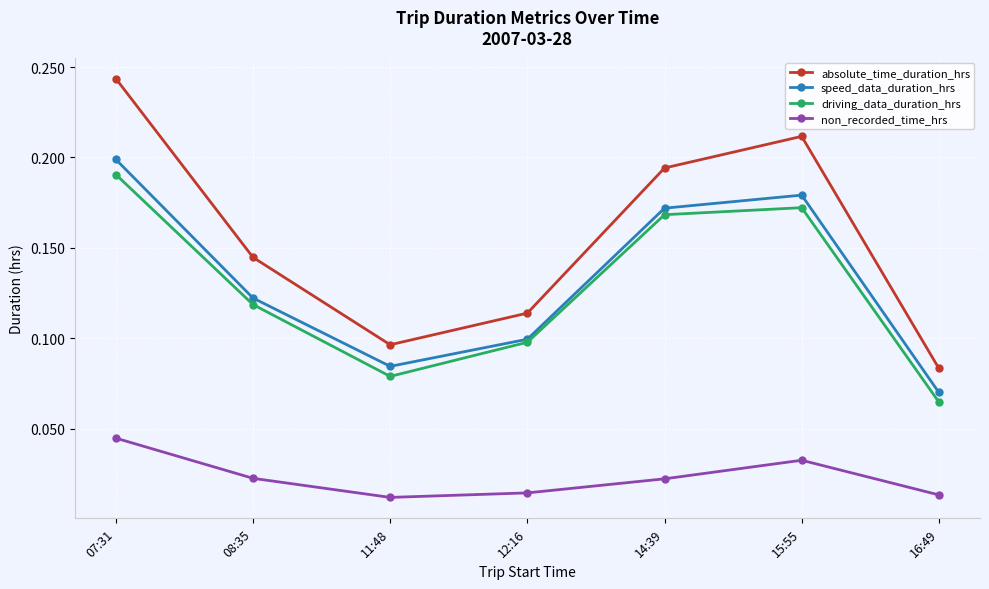

True or false: driving_data_duration_hrs and non_recorded_time_hrs intersect in this chart.

False